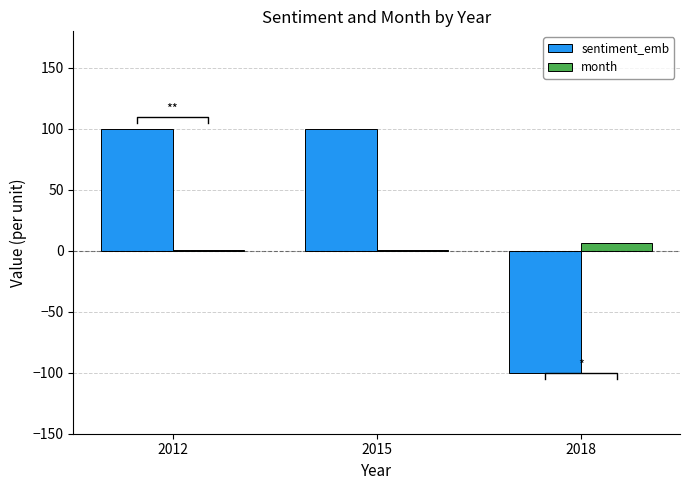

What are all the series names shown in the legend?

sentiment_emb, month